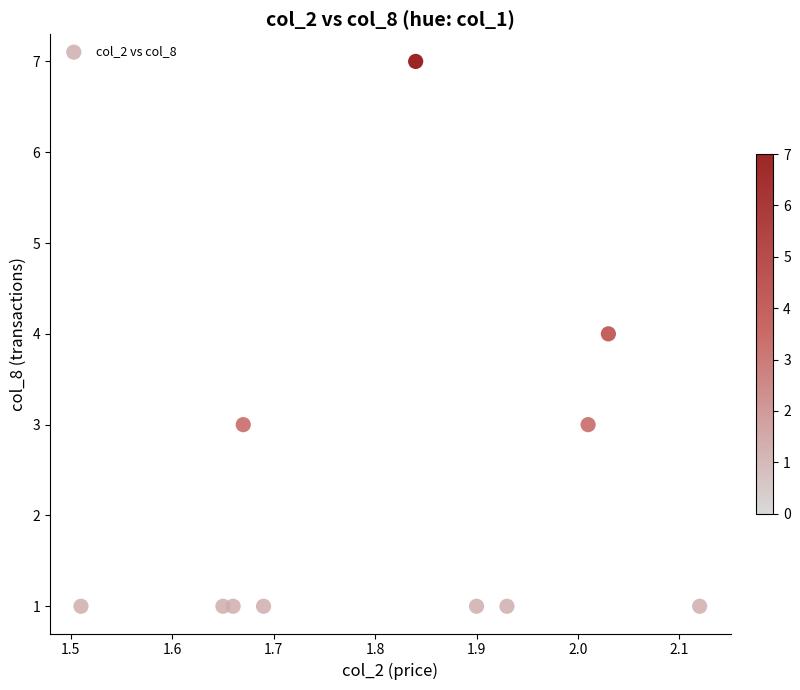

What is the range of Y values (max minus min)?

6